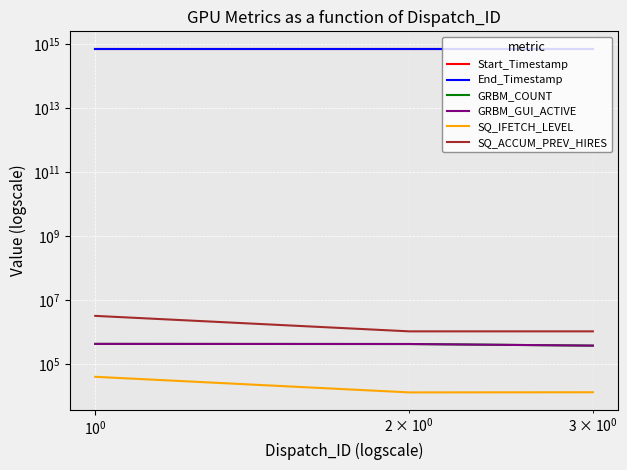

Which series changed the most between $\mathdefault{10^{-2}}$ and $\mathdefault{10^{0}}$?

SQ_ACCUM_PREV_HIRES